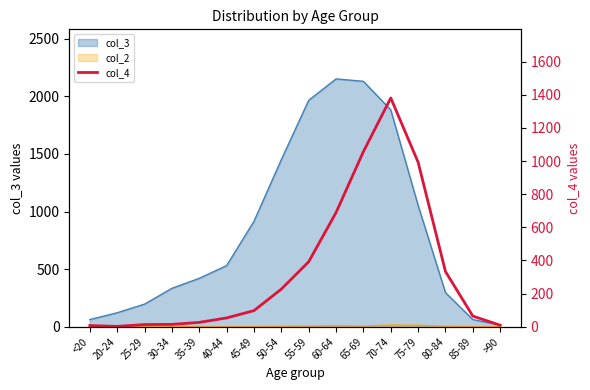

Where does the data first go above 97?

50-54